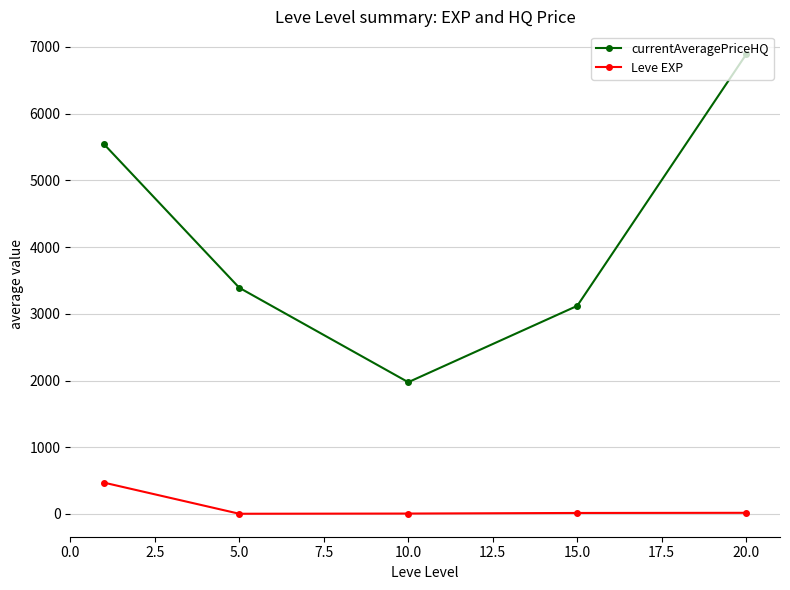

True or false: currentAveragePriceHQ has more than 2 interior local peaks.

False